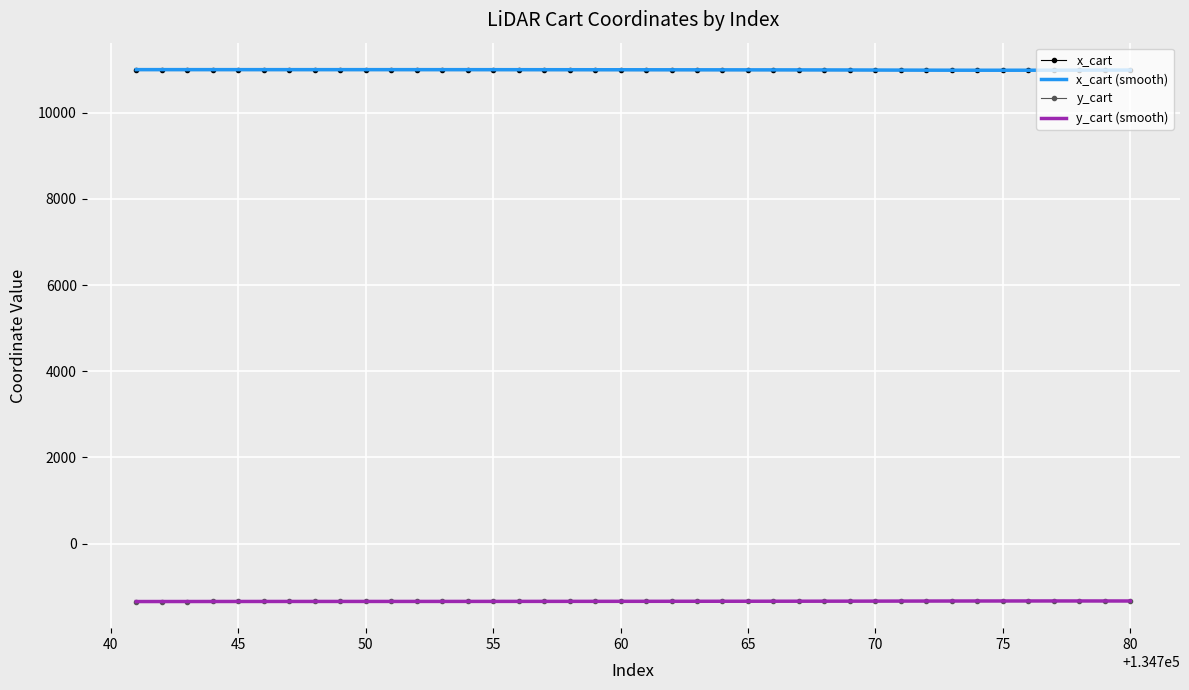

In y_cart, how many points are higher than both neighbors (excluding endpoints)?

1